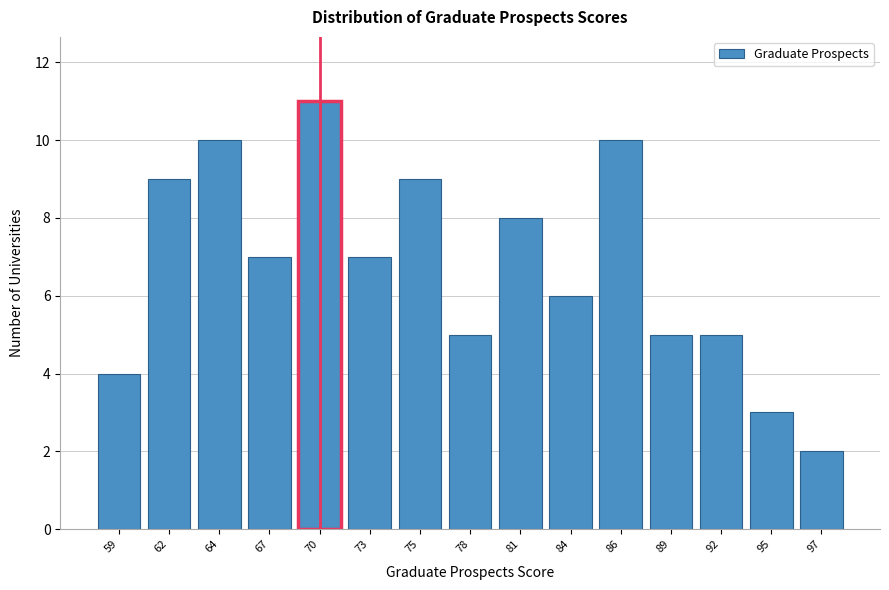

Reading left to right, extract all data points from this chart.

59=4	62=9	64=10	67=7	70=11	73=7	75=9	78=5	81=8	84=6	86=10	89=5	92=5	95=3	97=2